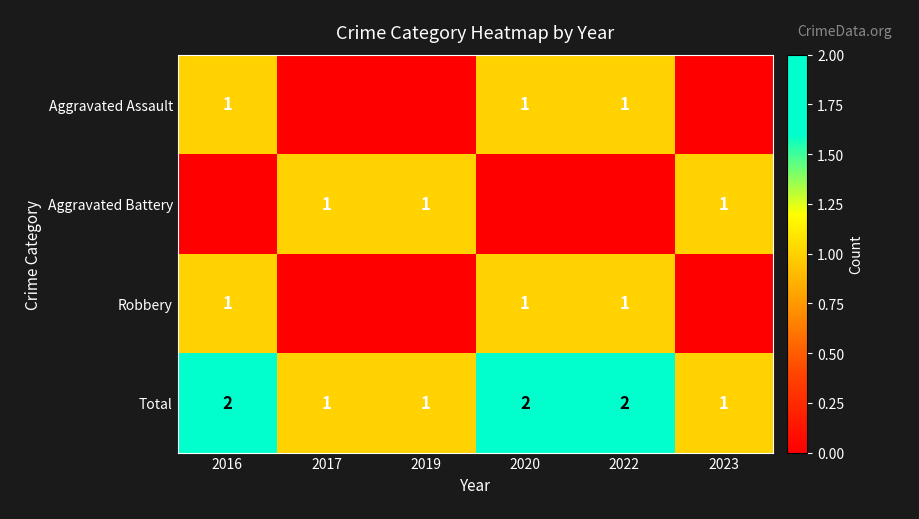

Rank the categories by Aggravated Assault value from highest to lowest.

2016, 2020, 2022, 2017, 2019, 2023